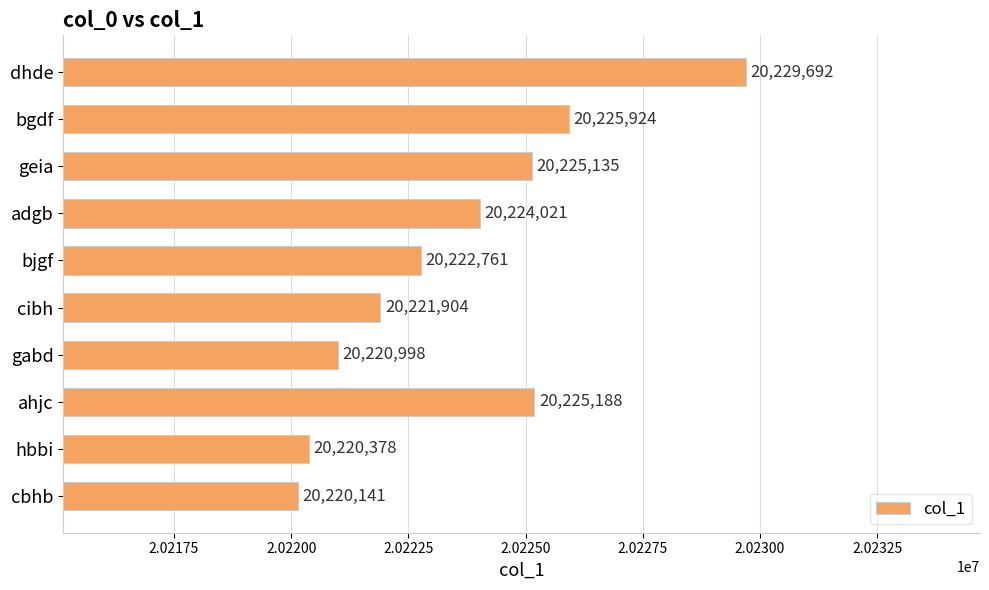

Where is the data nearest to the value 20224916?

geia